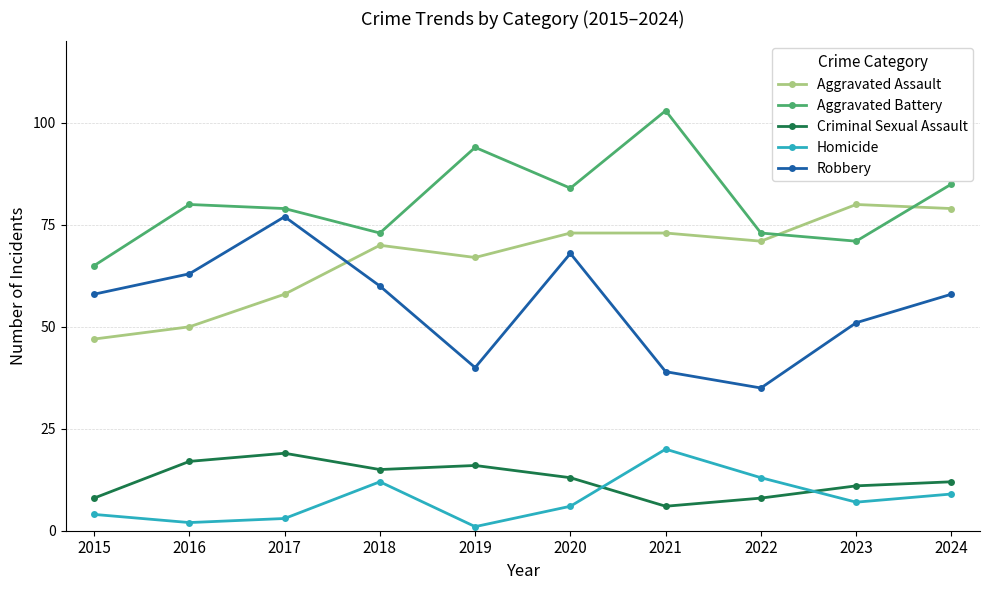

True or false: Criminal Sexual Assault and Robbery cross at least once.

False